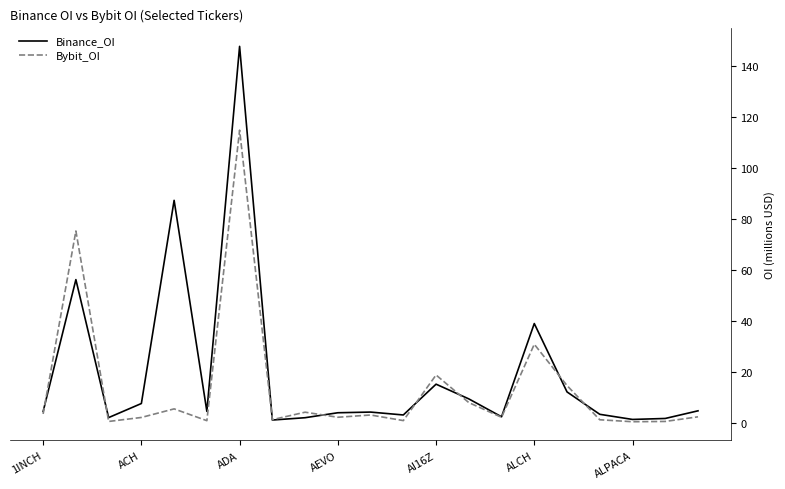

What is the highest value of the Bybit_OI series?

114.7